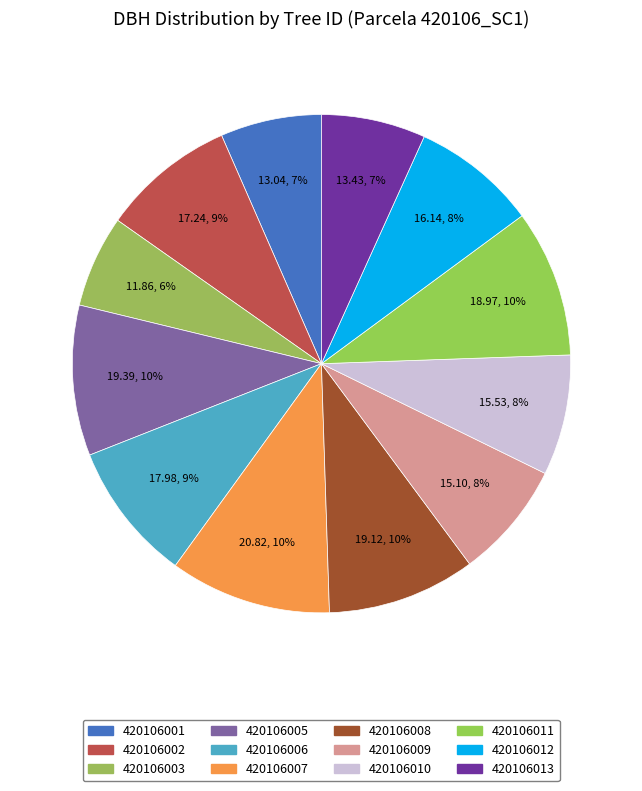

Rank the categories by value from lowest to highest.

420106003, 420106001, 420106013, 420106009, 420106010, 420106012, 420106002, 420106006, 420106011, 420106008, 420106005, 420106007